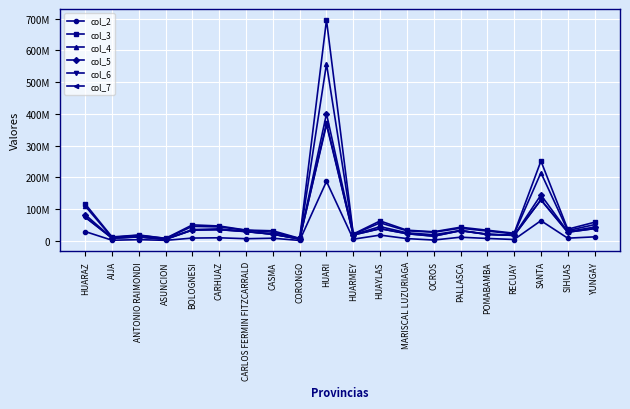

Which has a higher value, HUAYLAS or AIJA?

HUAYLAS